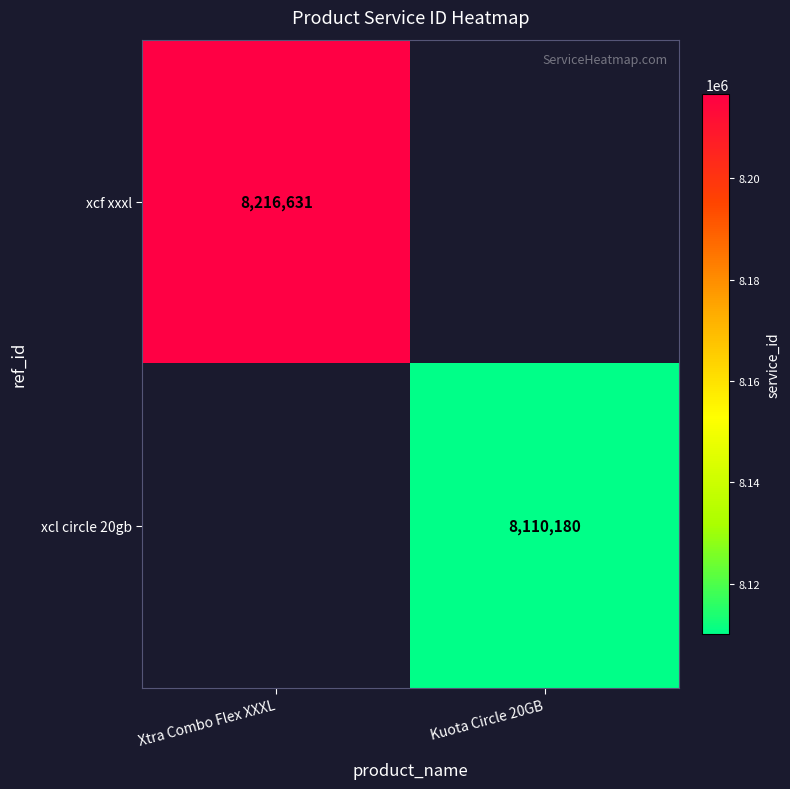

At how many categories does at least one series exceed 8113954?

1